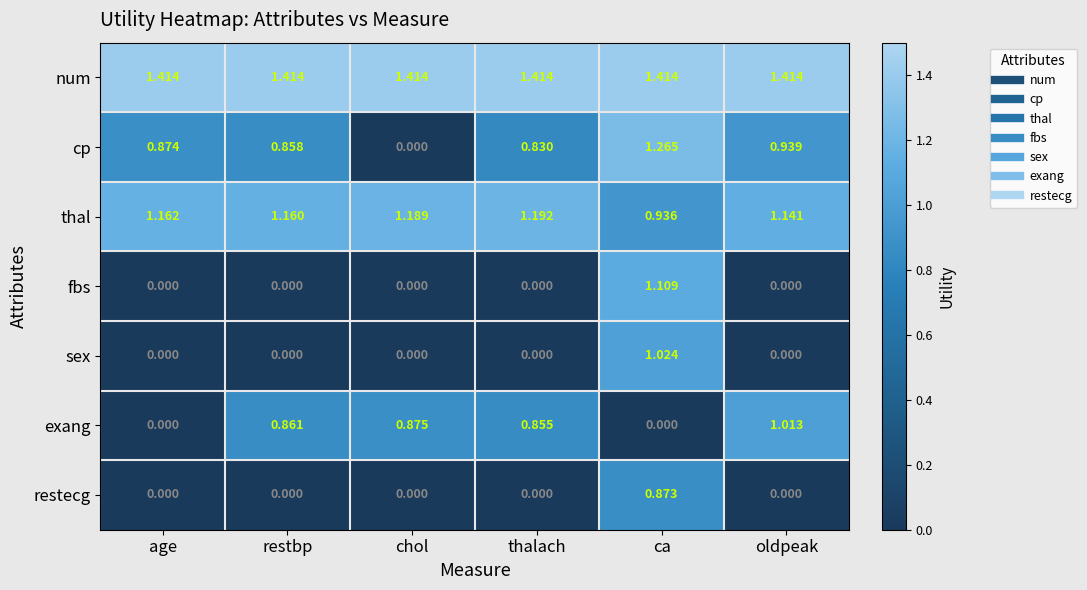

Which series has the largest total across all categories?

num